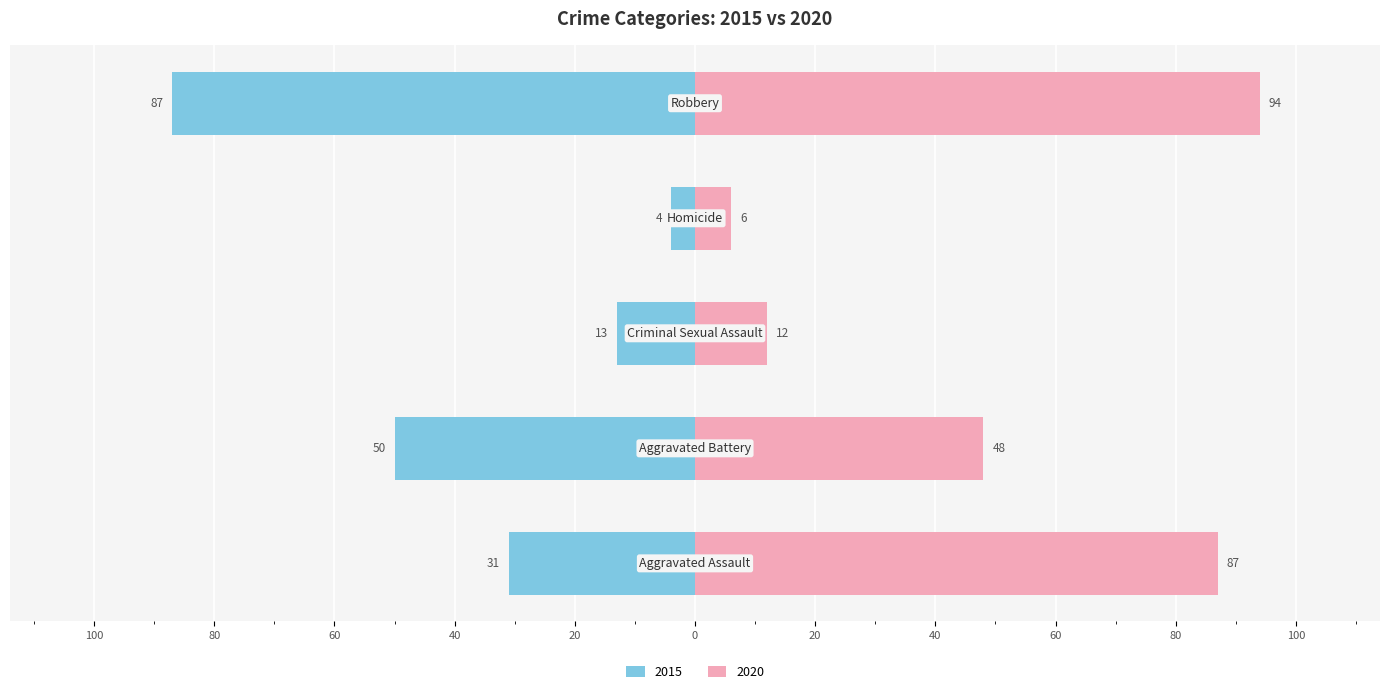

How many data points does each series have?

5